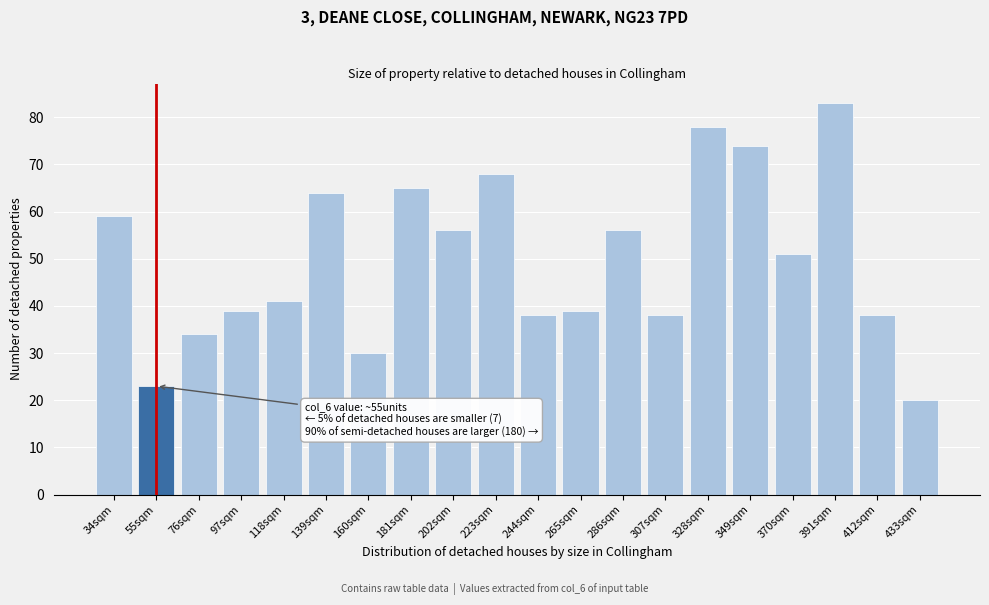

Reading left to right, extract all data points from this chart.

34sqm=59	55sqm=23	76sqm=34	97sqm=39	118sqm=41	139sqm=64	160sqm=30	181sqm=65	202sqm=56	223sqm=68	244sqm=38	265sqm=39	286sqm=56	307sqm=38	328sqm=78	349sqm=74	370sqm=51	391sqm=83	412sqm=38	433sqm=20